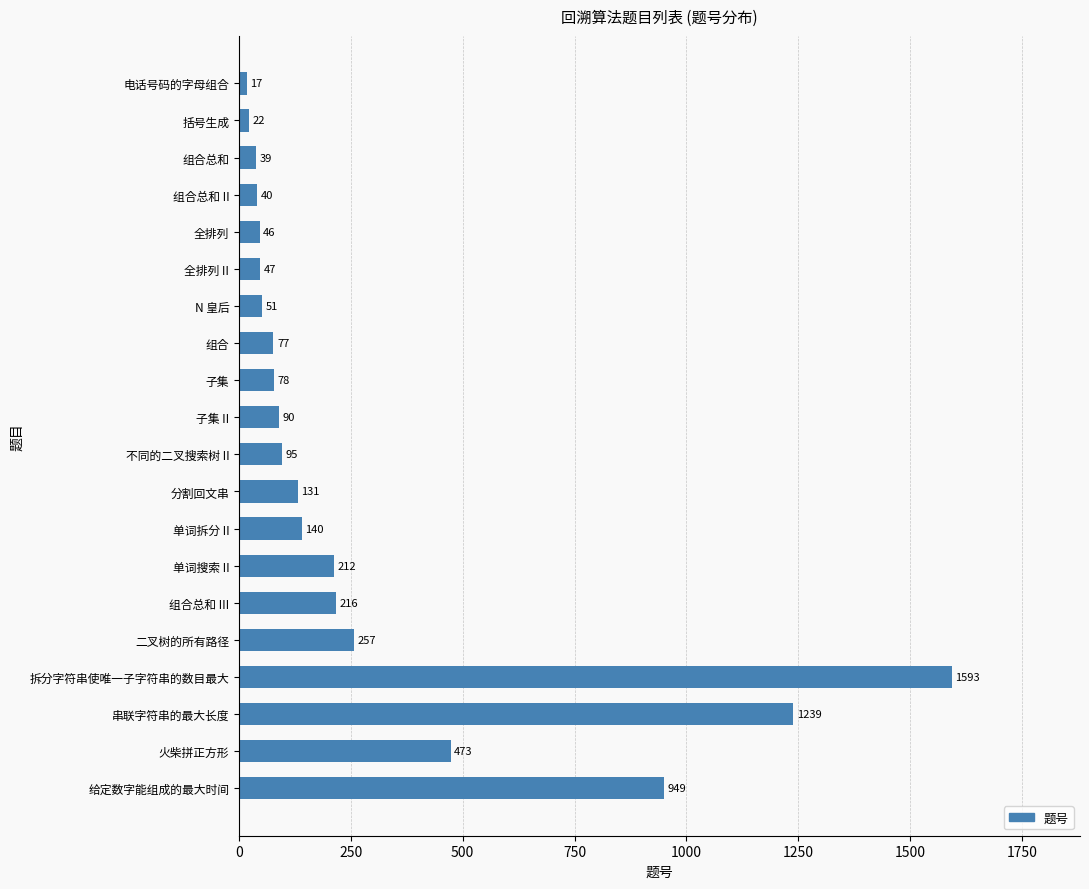

Count the number of categories in the chart.

20